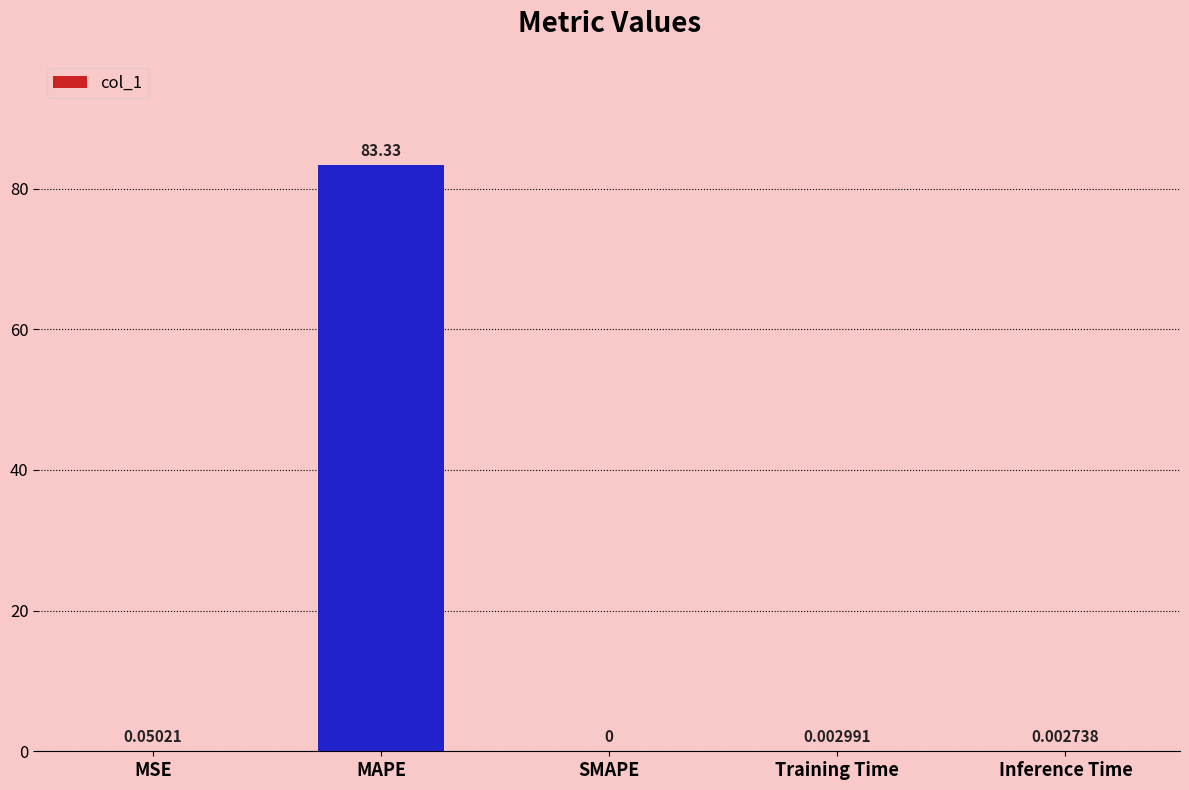

What is the sum of the values at MSE and MAPE?

83.4